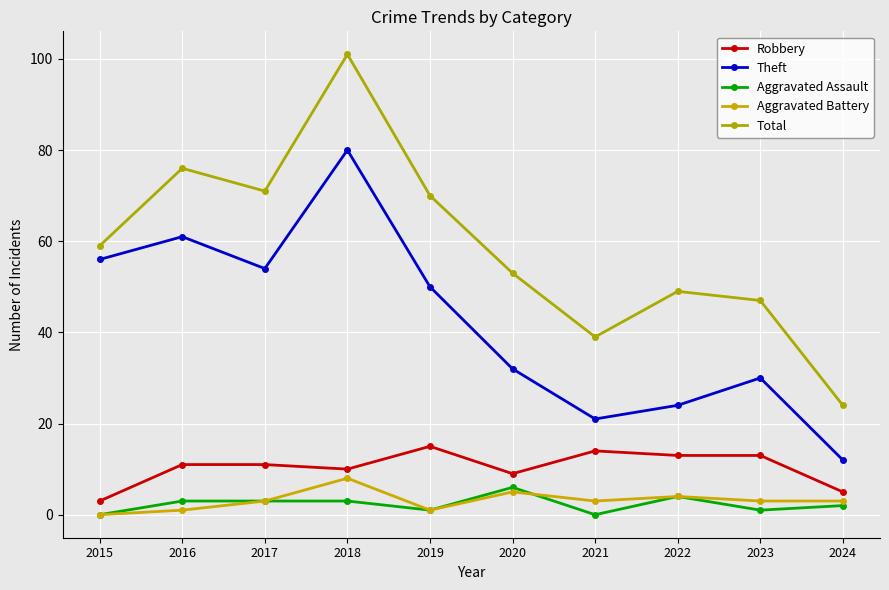

True or false: Aggravated Assault and Theft cross at least once.

False